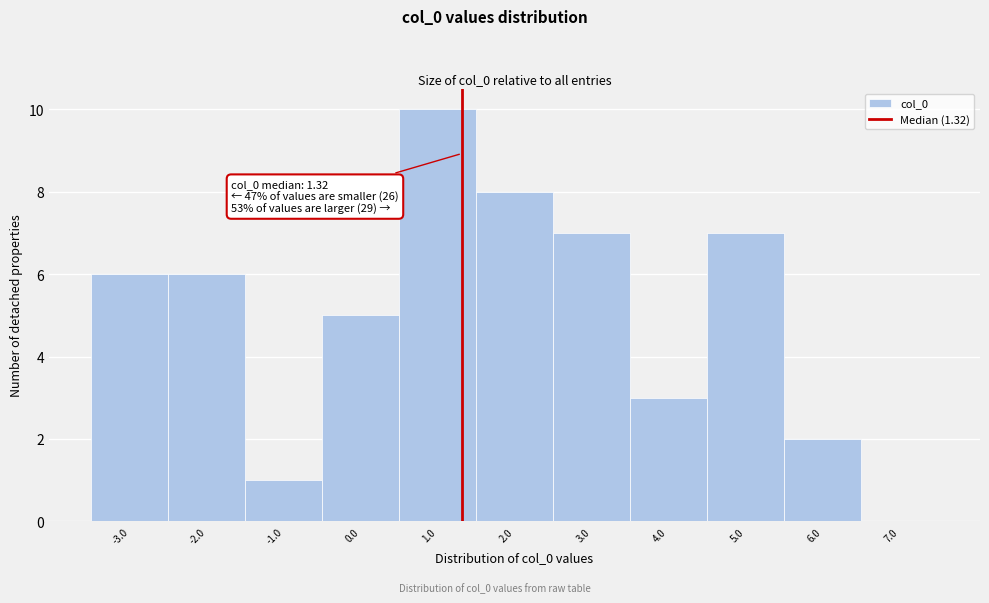

Over which range of the x-axis is the bar tallest?

0.5 to 1.5